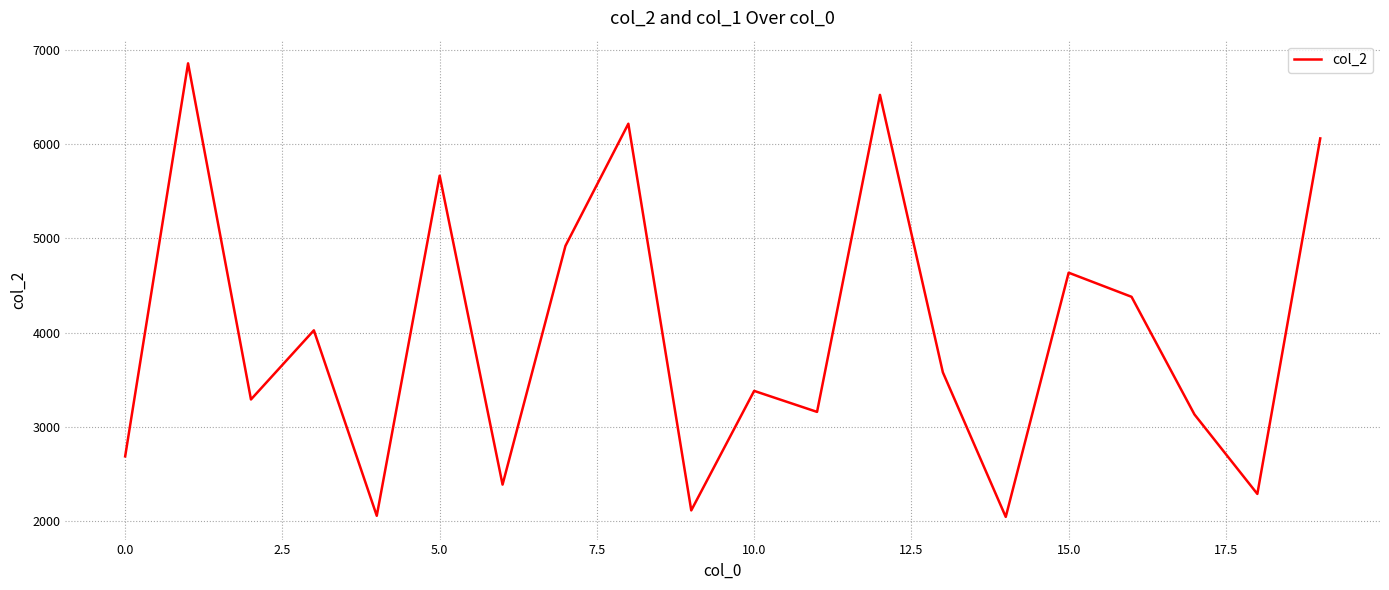

What is the greatest value displayed?

6859